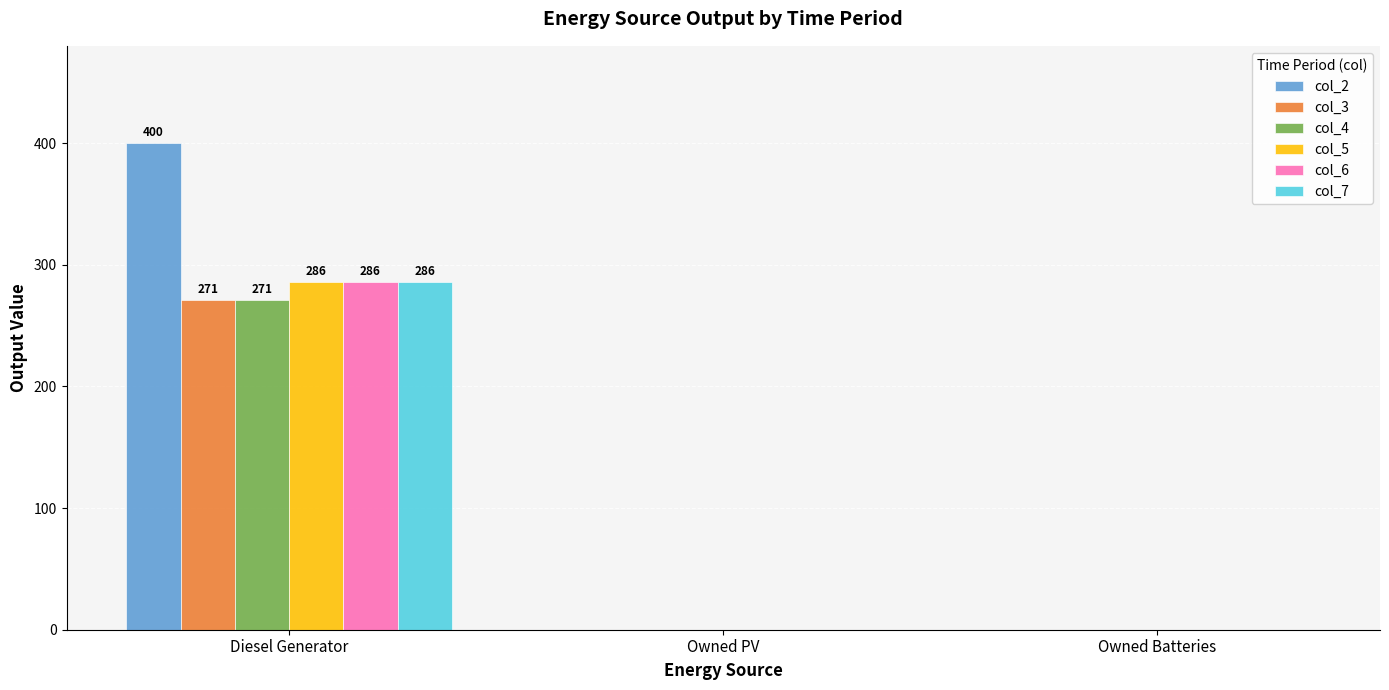

What is the sum of the col_7 values at Diesel Generator and Owned PV?

286